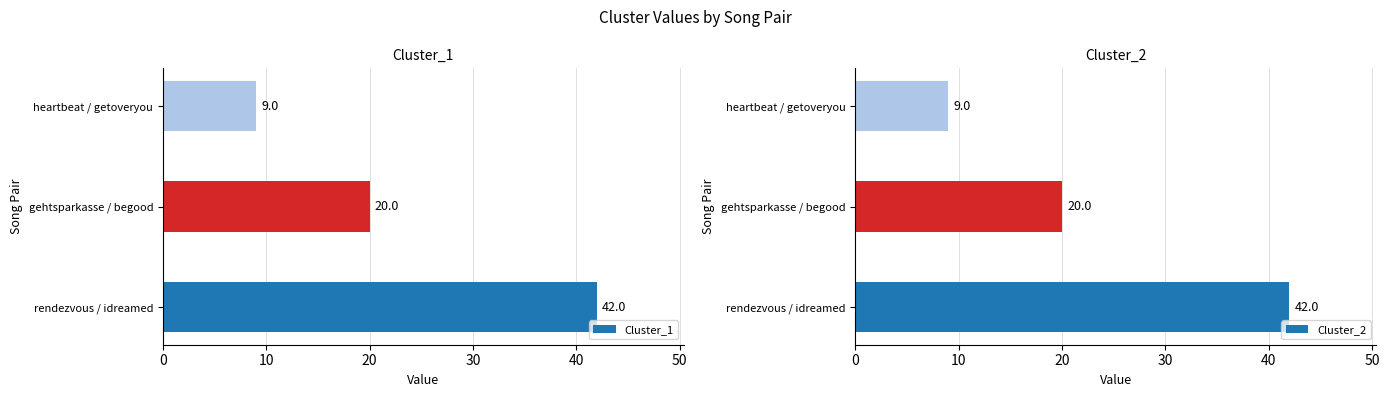

Are the bars horizontal?

Yes